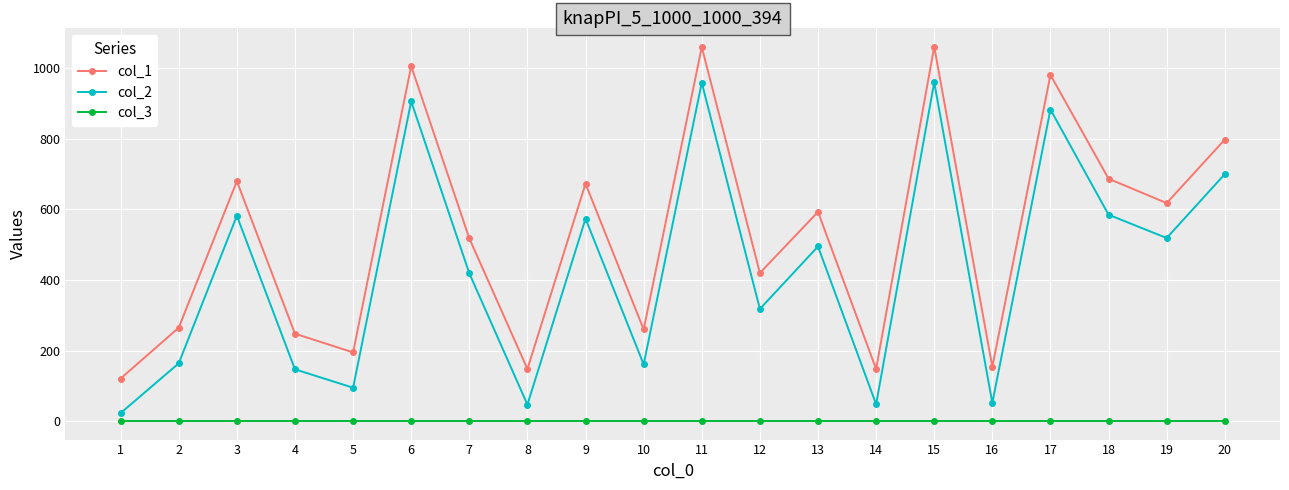

How many lines are shown in the chart?

3